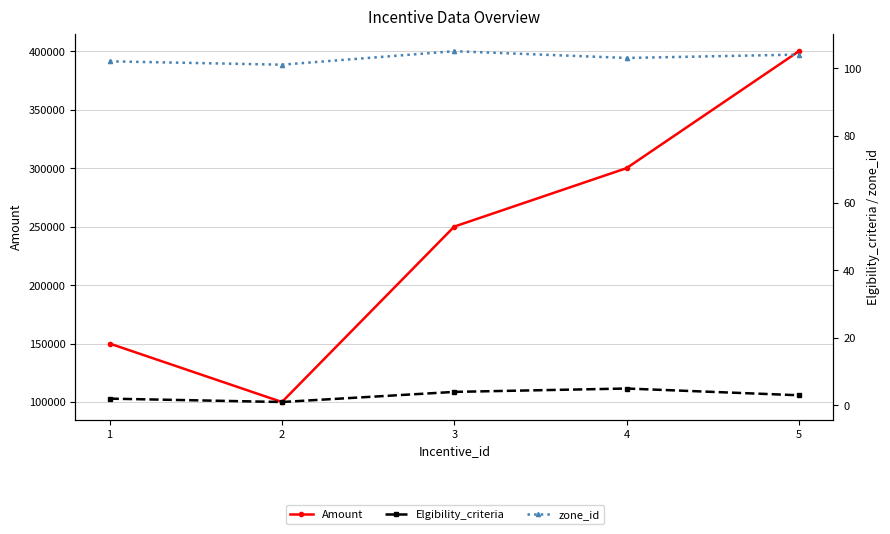

How many values in the Elgibility_criteria series exceed 3?

2